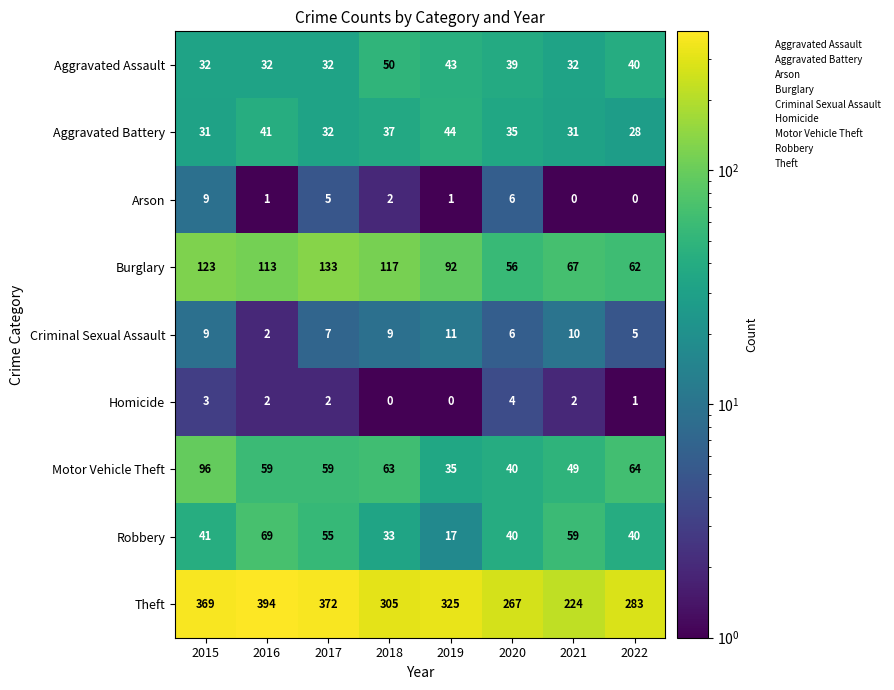

The value of Burglary at 2020 is 56. True or false?

True